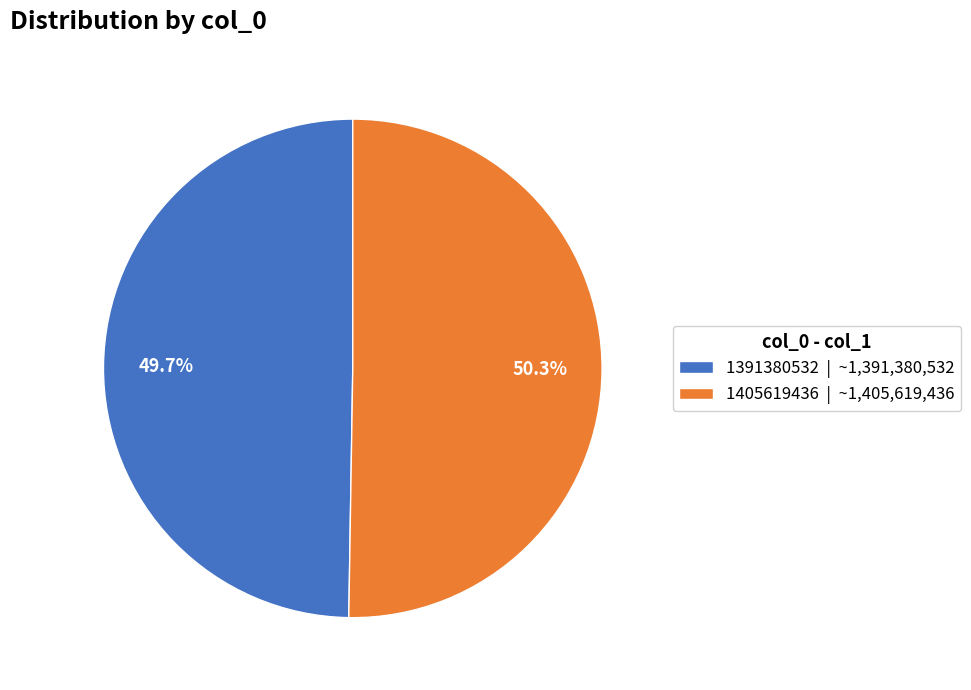

True or false: 1405619436 accounts for 61% of the total.

False